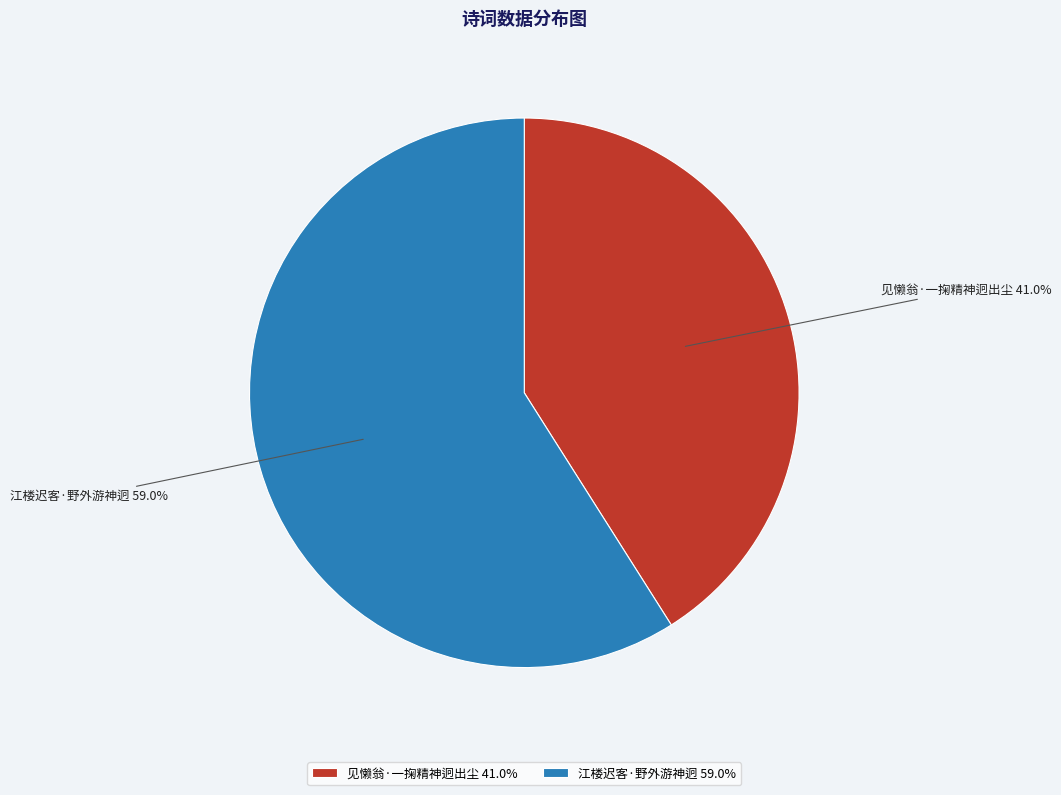

Is it true that 见懒翁·一掬精神迥出尘 is 41% of the pie?

True